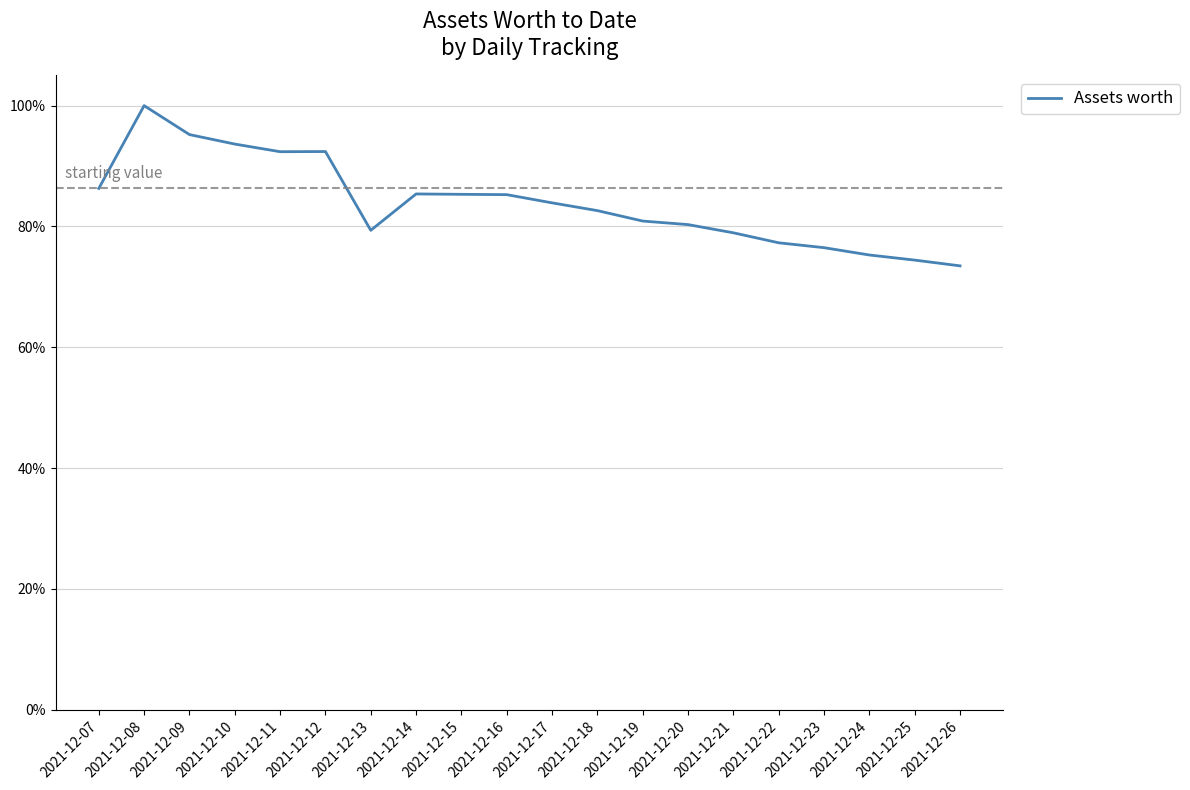

Which has a higher value, 2021-12-13 or 2021-12-18?

2021-12-18